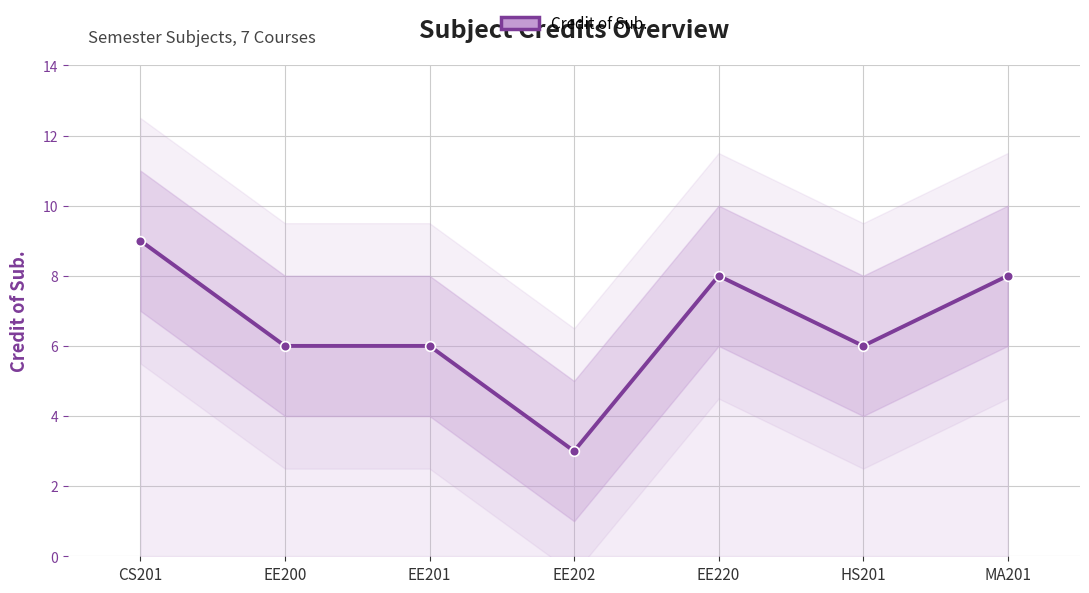

Approximately how many times larger is the value at CS201 compared to MA201?

1.1